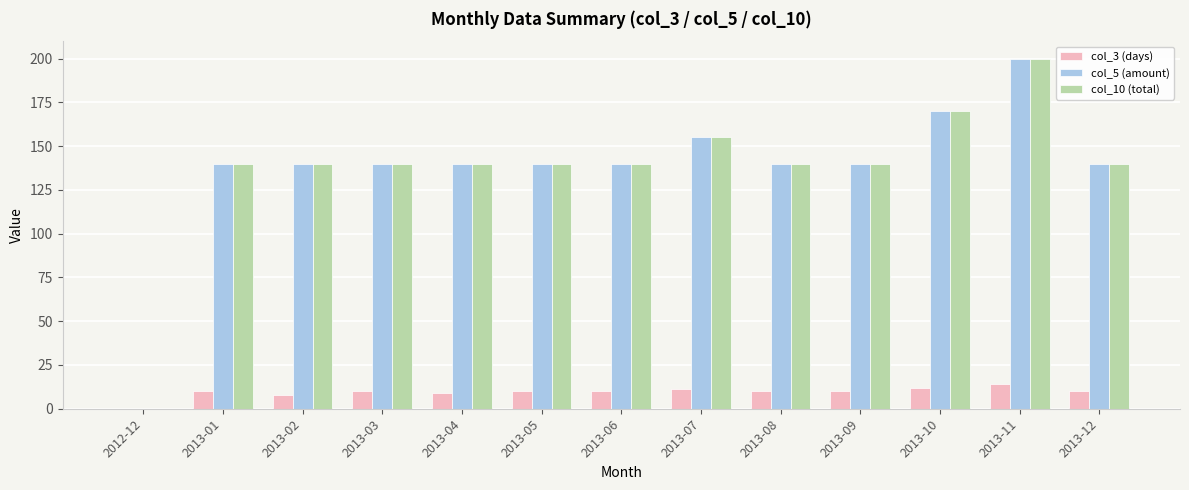

How many positive values does the col_10 (total) series have?

12